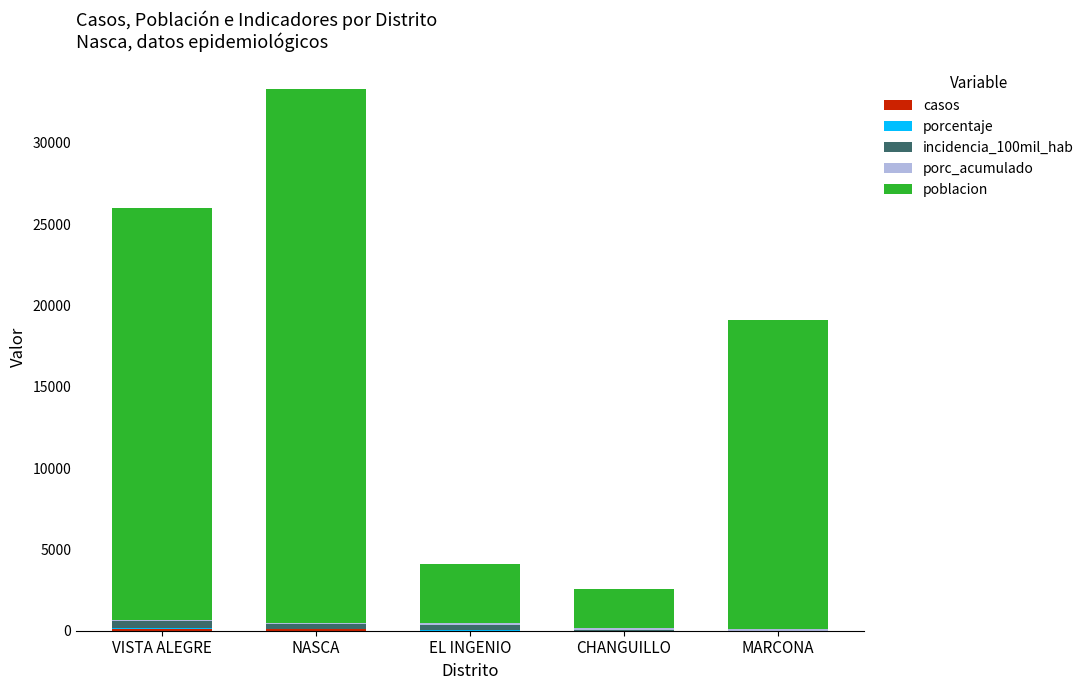

Are the bars grouped side by side (vs. stacked)?

No